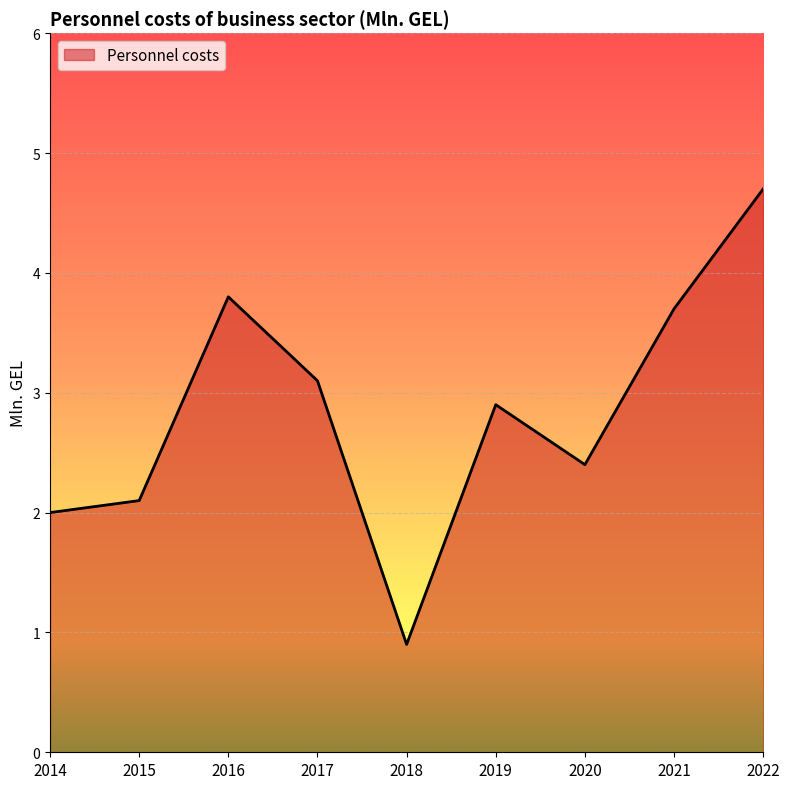

At which label is the value closest to 2?

2014